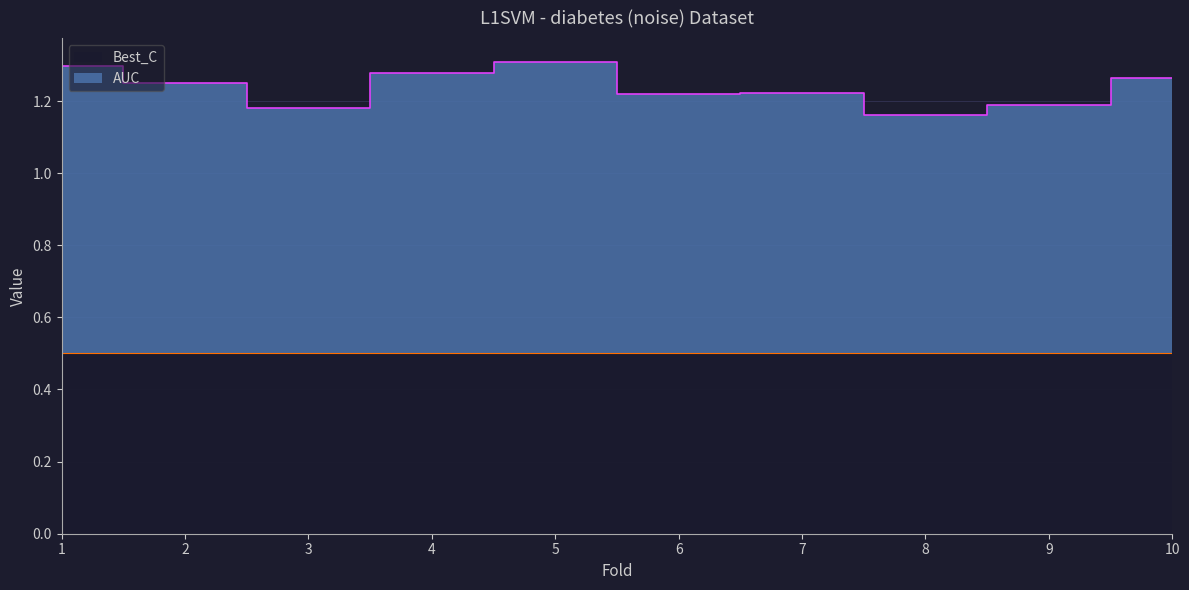

List the labels in order of value, largest first.

5, 1, 4, 10, 2, 7, 6, 9, 3, 8